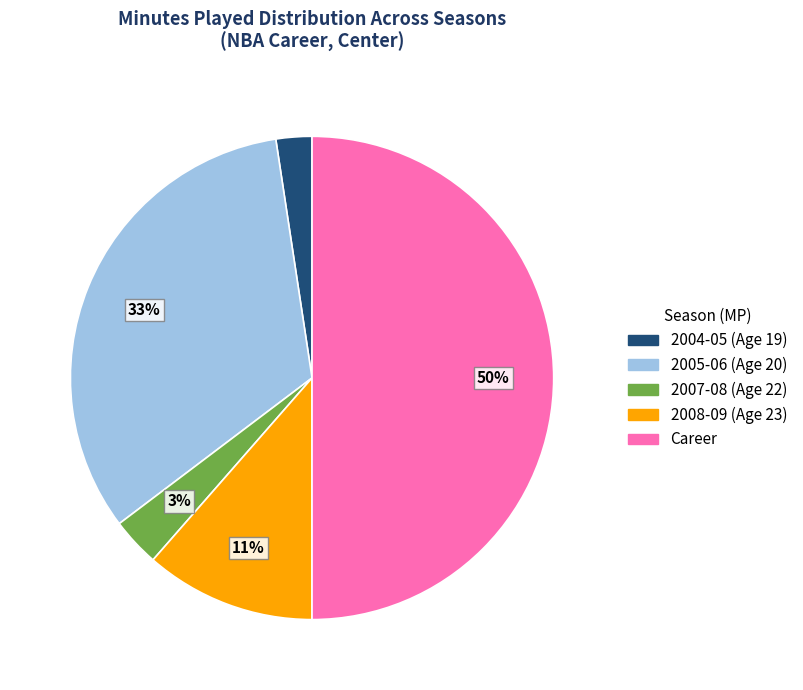

Approximately how many times larger is the value at 2007-08 (Age 22) compared to 2008-09 (Age 23)?

0.3